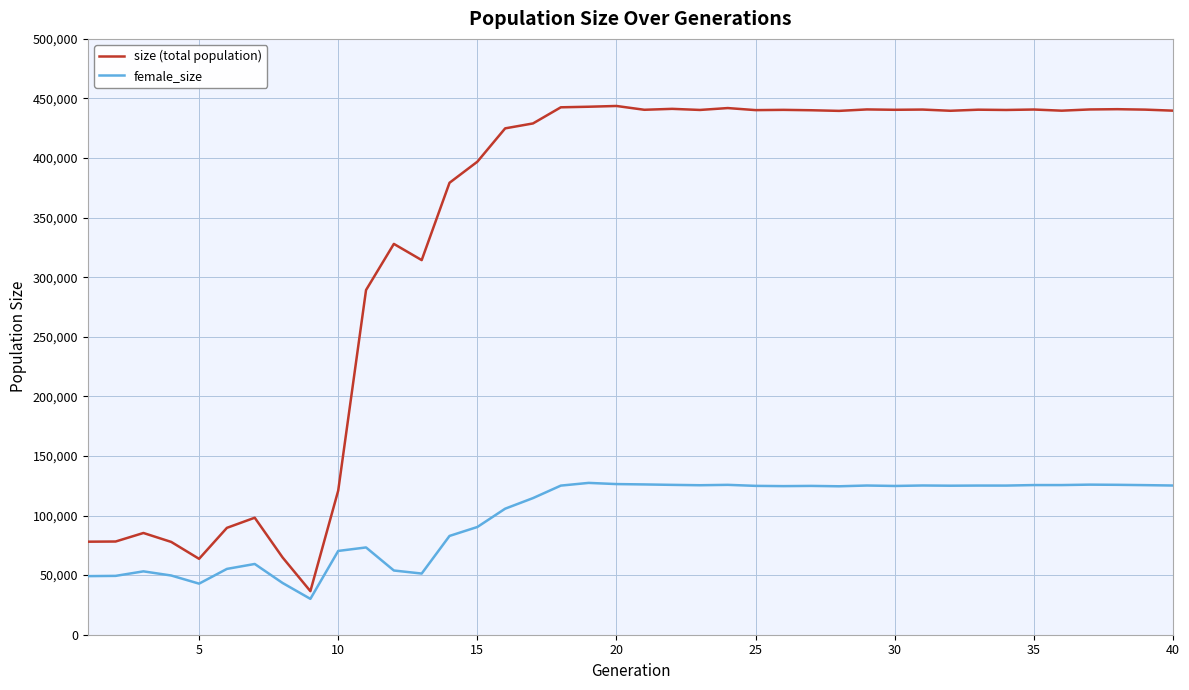

Which series has the largest total across all categories?

size (total population)